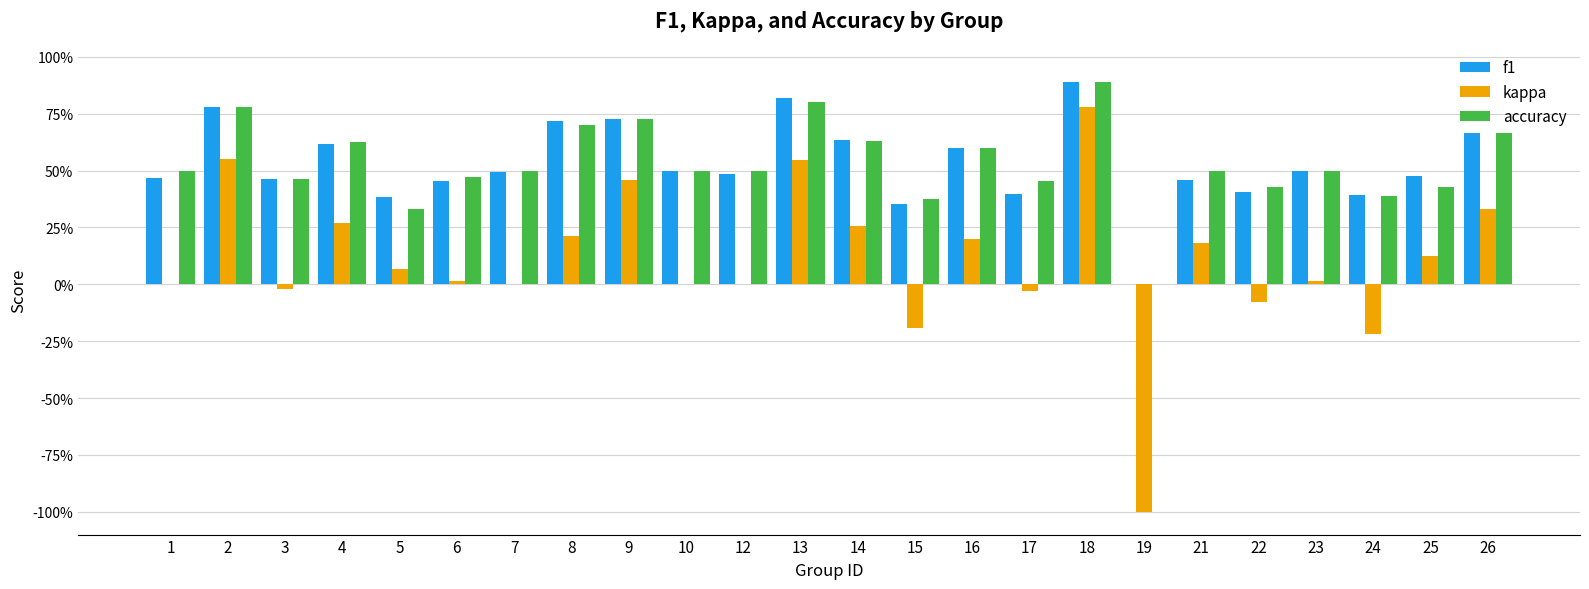

The value of kappa at 24 is -0.3. True or false?

False